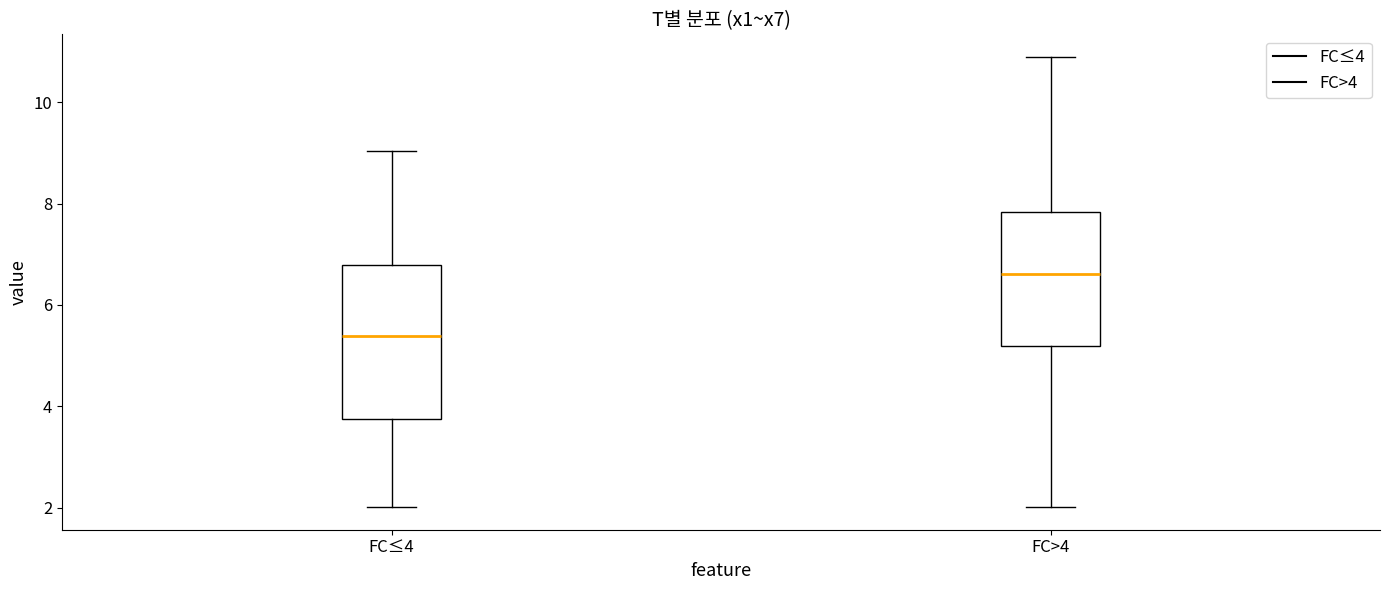

Comparing the boxes themselves (not the whiskers), which one is the tallest?

FC≤4